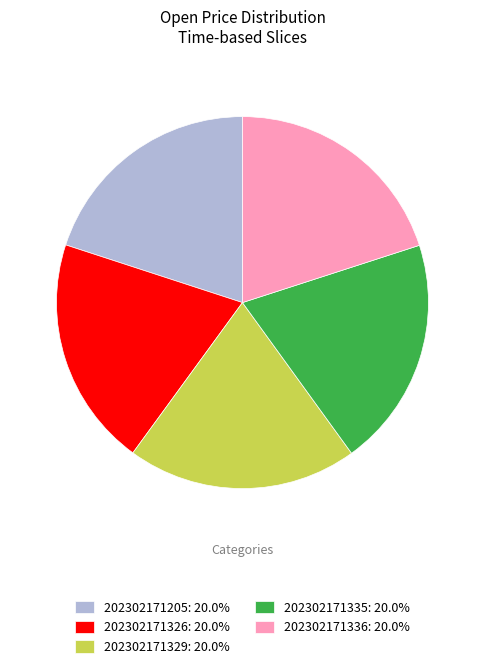

Approximately how many times larger is the value at 202302171205: 20.0% compared to 202302171336: 20.0%?

1.0